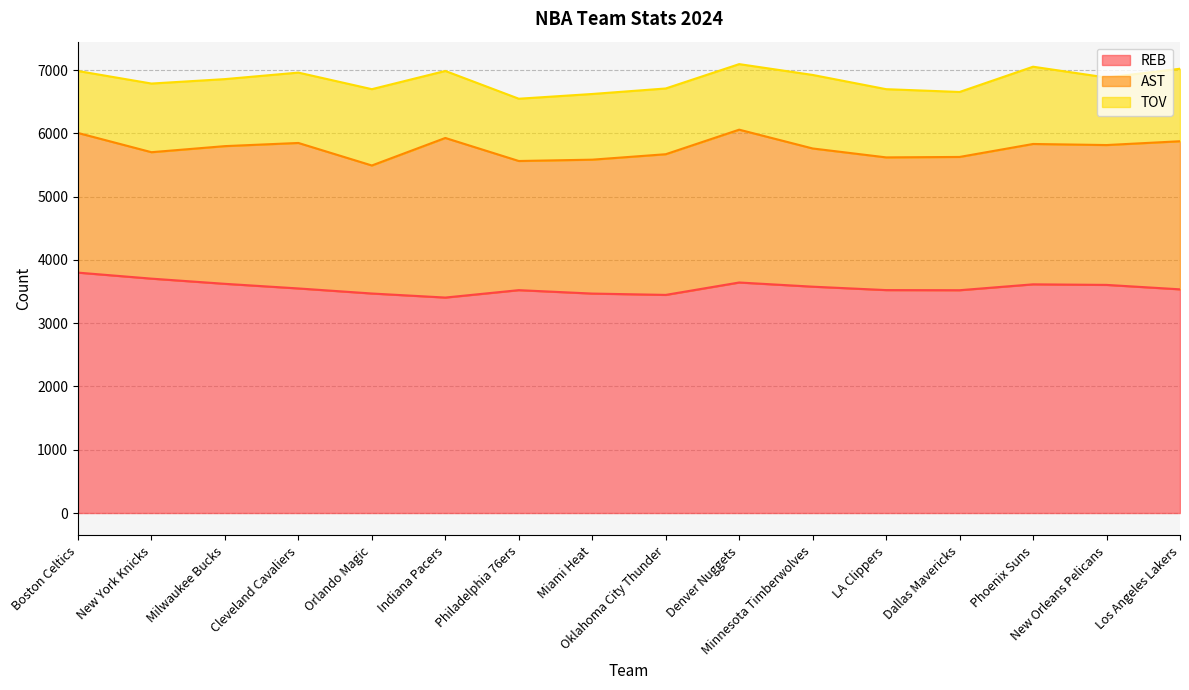

Does the chart display data point markers on the line(s)?

No